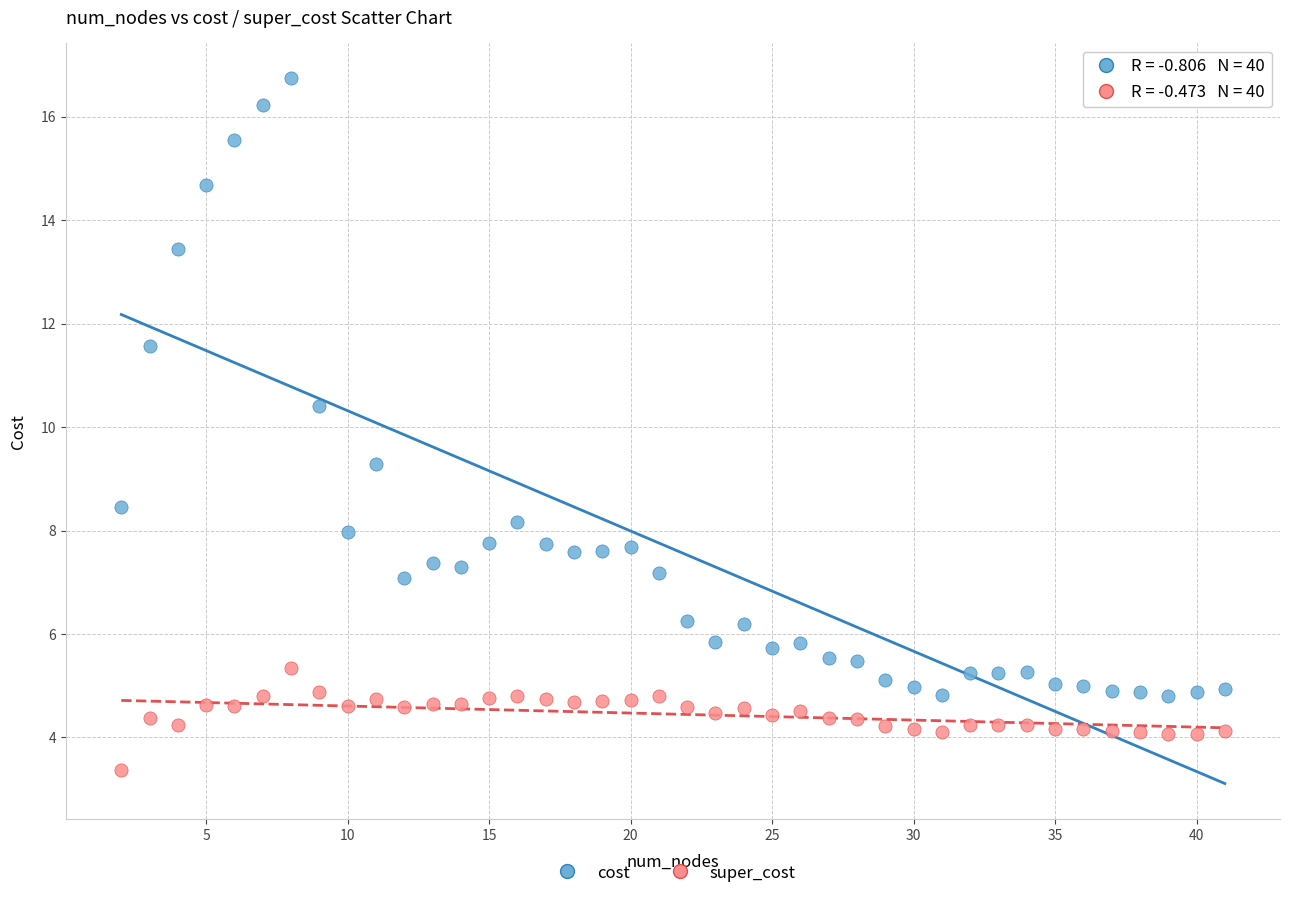

Which series reaches the maximum Y coordinate?

cost